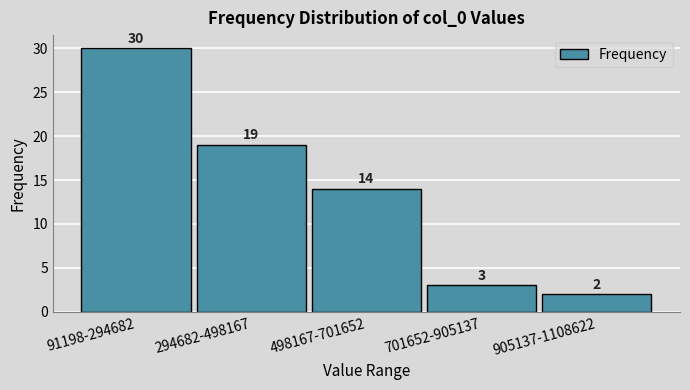

Reading left to right, list all the values displayed in this chart.

30	19	14	3	2